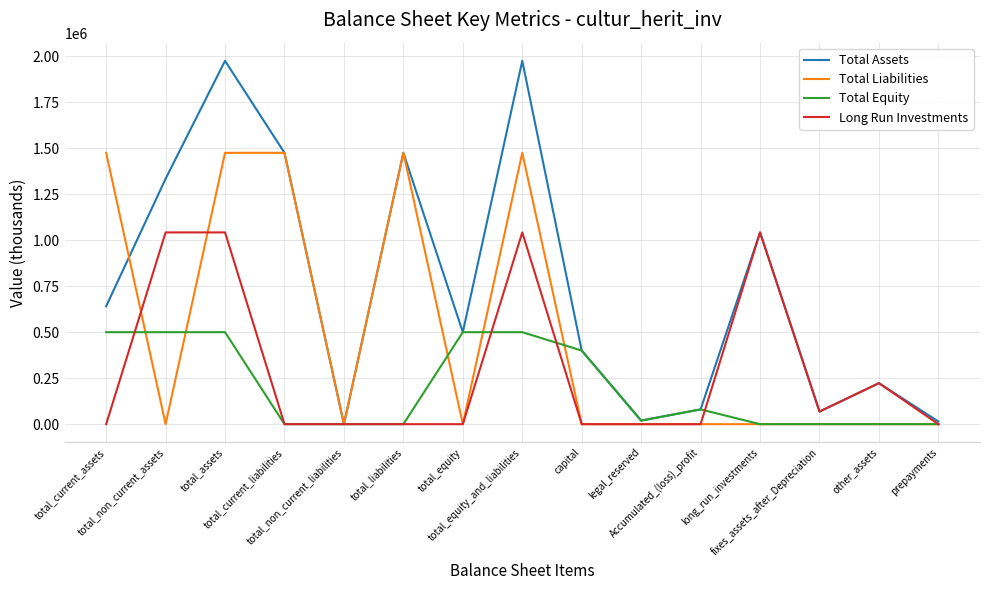

List the series in order of their peak value, lowest first.

Total Equity, Long Run Investments, Total Liabilities, Total Assets